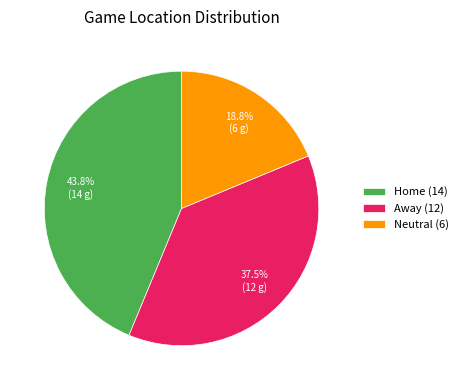

To the nearest percent, what percentage of the pie is Neutral?

19%